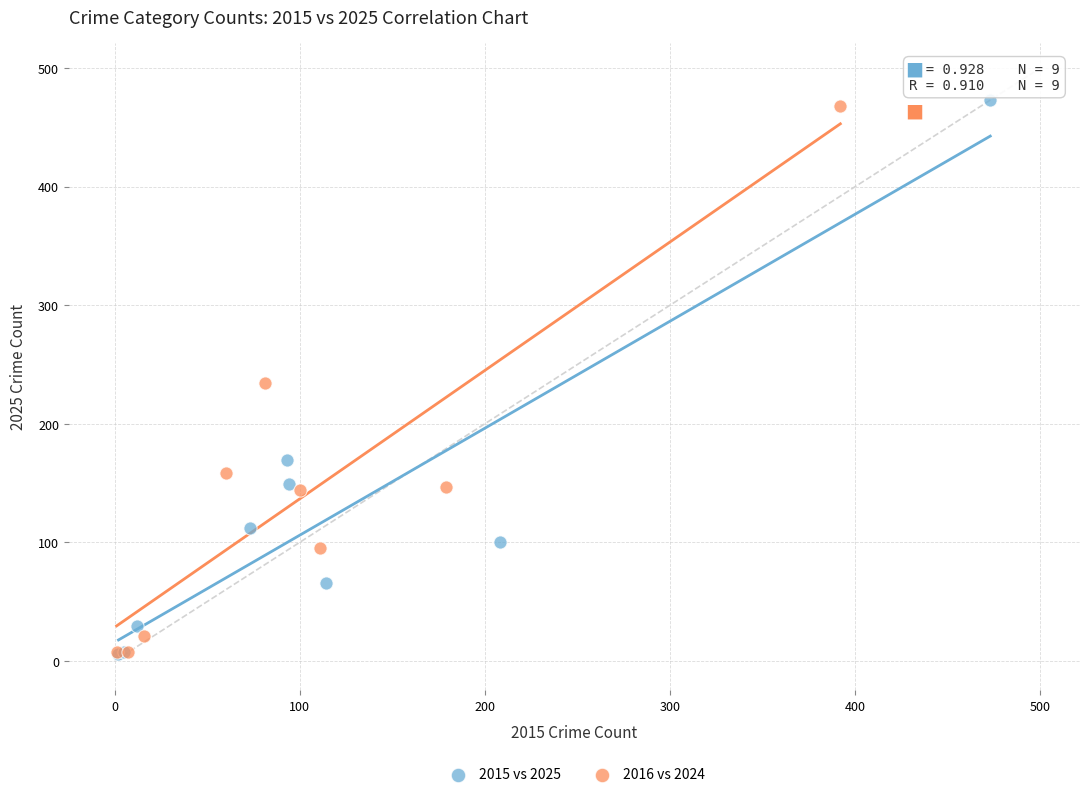

Which series has the largest Y range (max minus min)?

2015 vs 2025